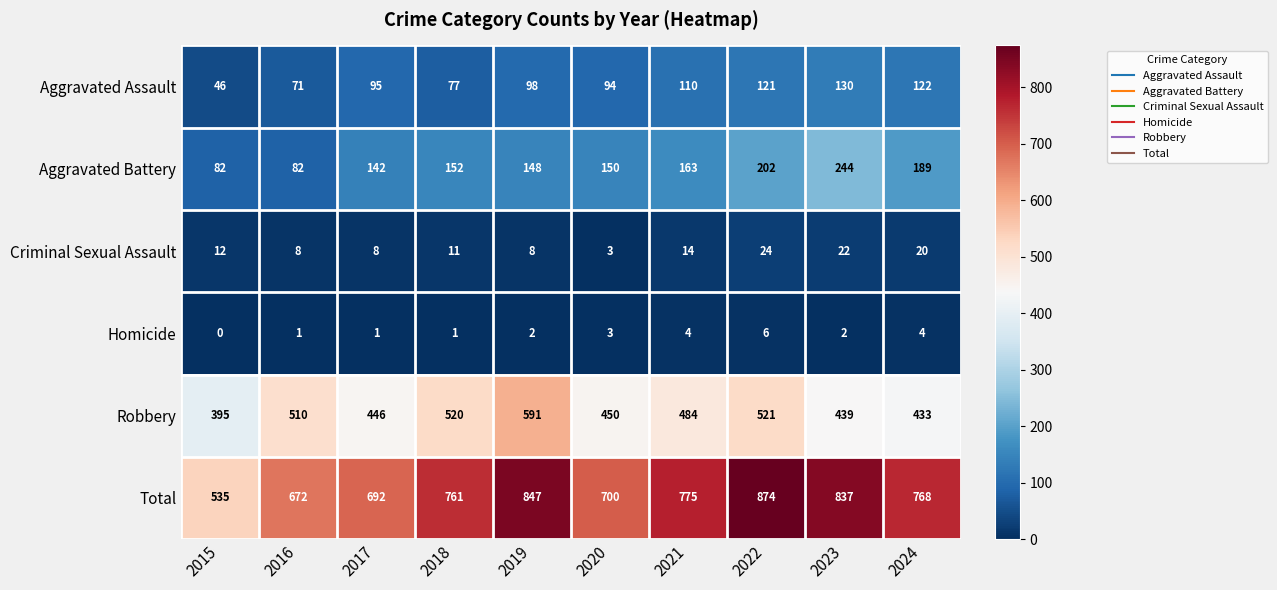

Which category has the lowest value in the Total series?

2015